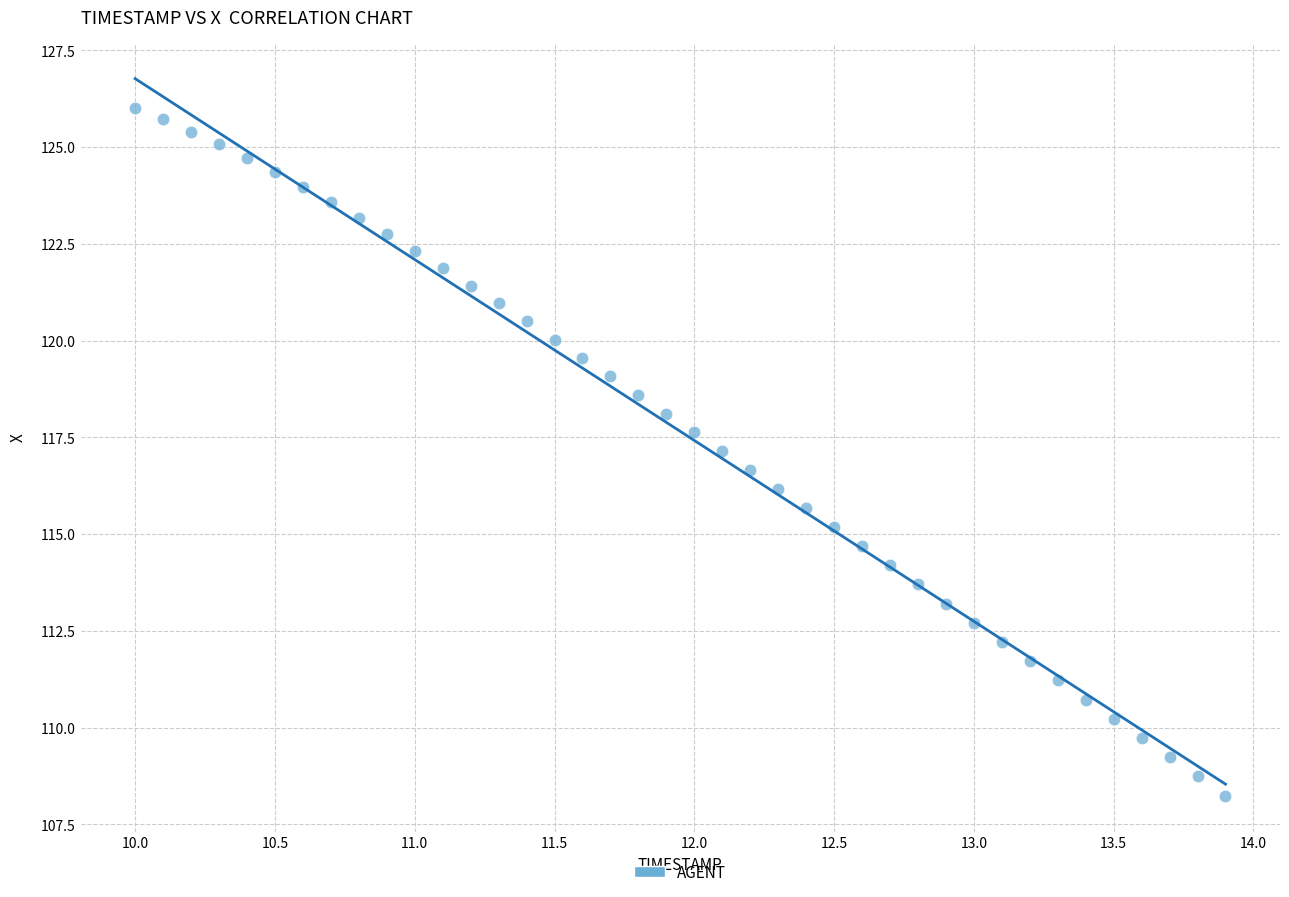

What is the range of Y values (max minus min)?

17.8